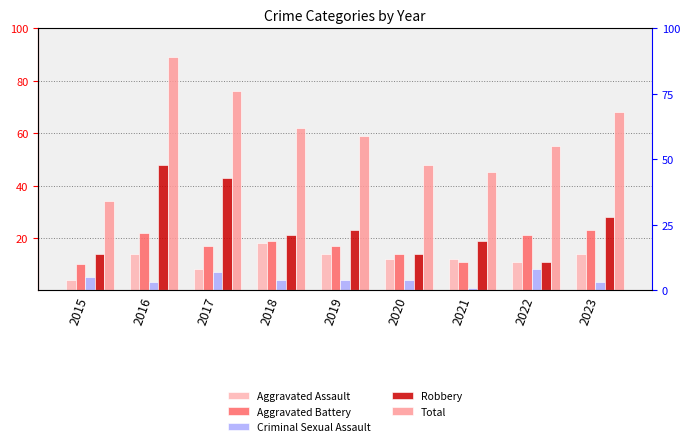

What is the value of the Total bar at the 1st from the left?

34